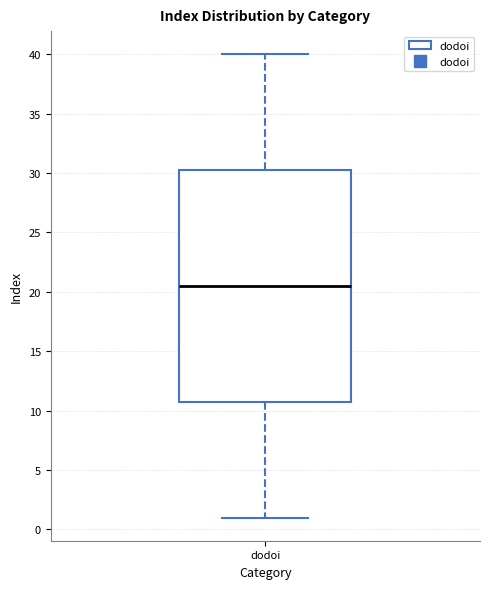

Transcribe this box plot: give where the median line is, the range the box spans, and where the two whiskers end, as read against the y-axis. The values are not printed on the chart, so give them approximately, as read against the axis.

median 20.5, box 11.0 to 30.5, whiskers 1.0 to 40.0